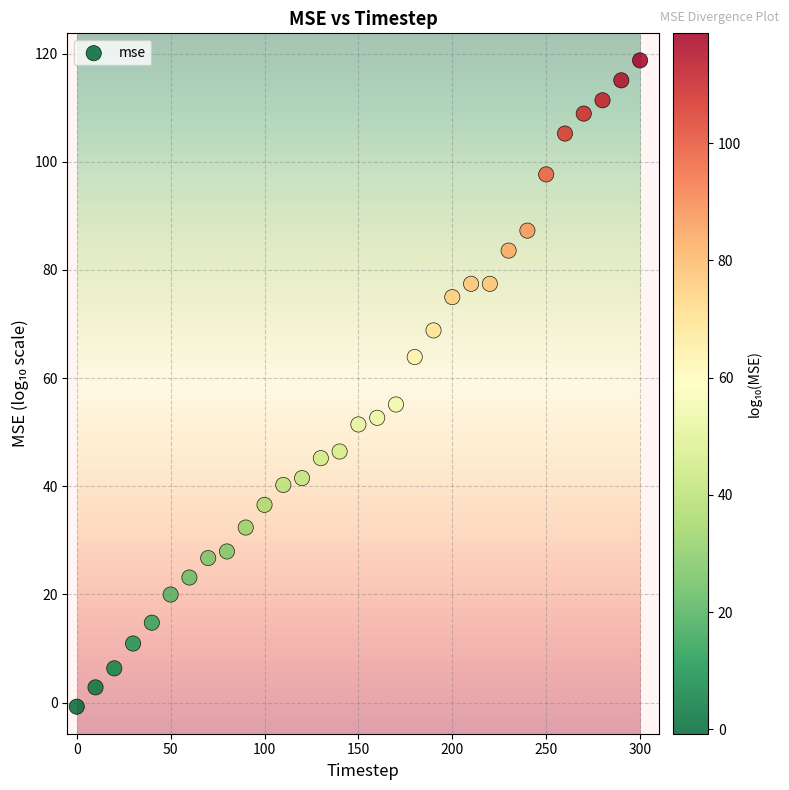

What is the range of X values (max minus min)?

300.0